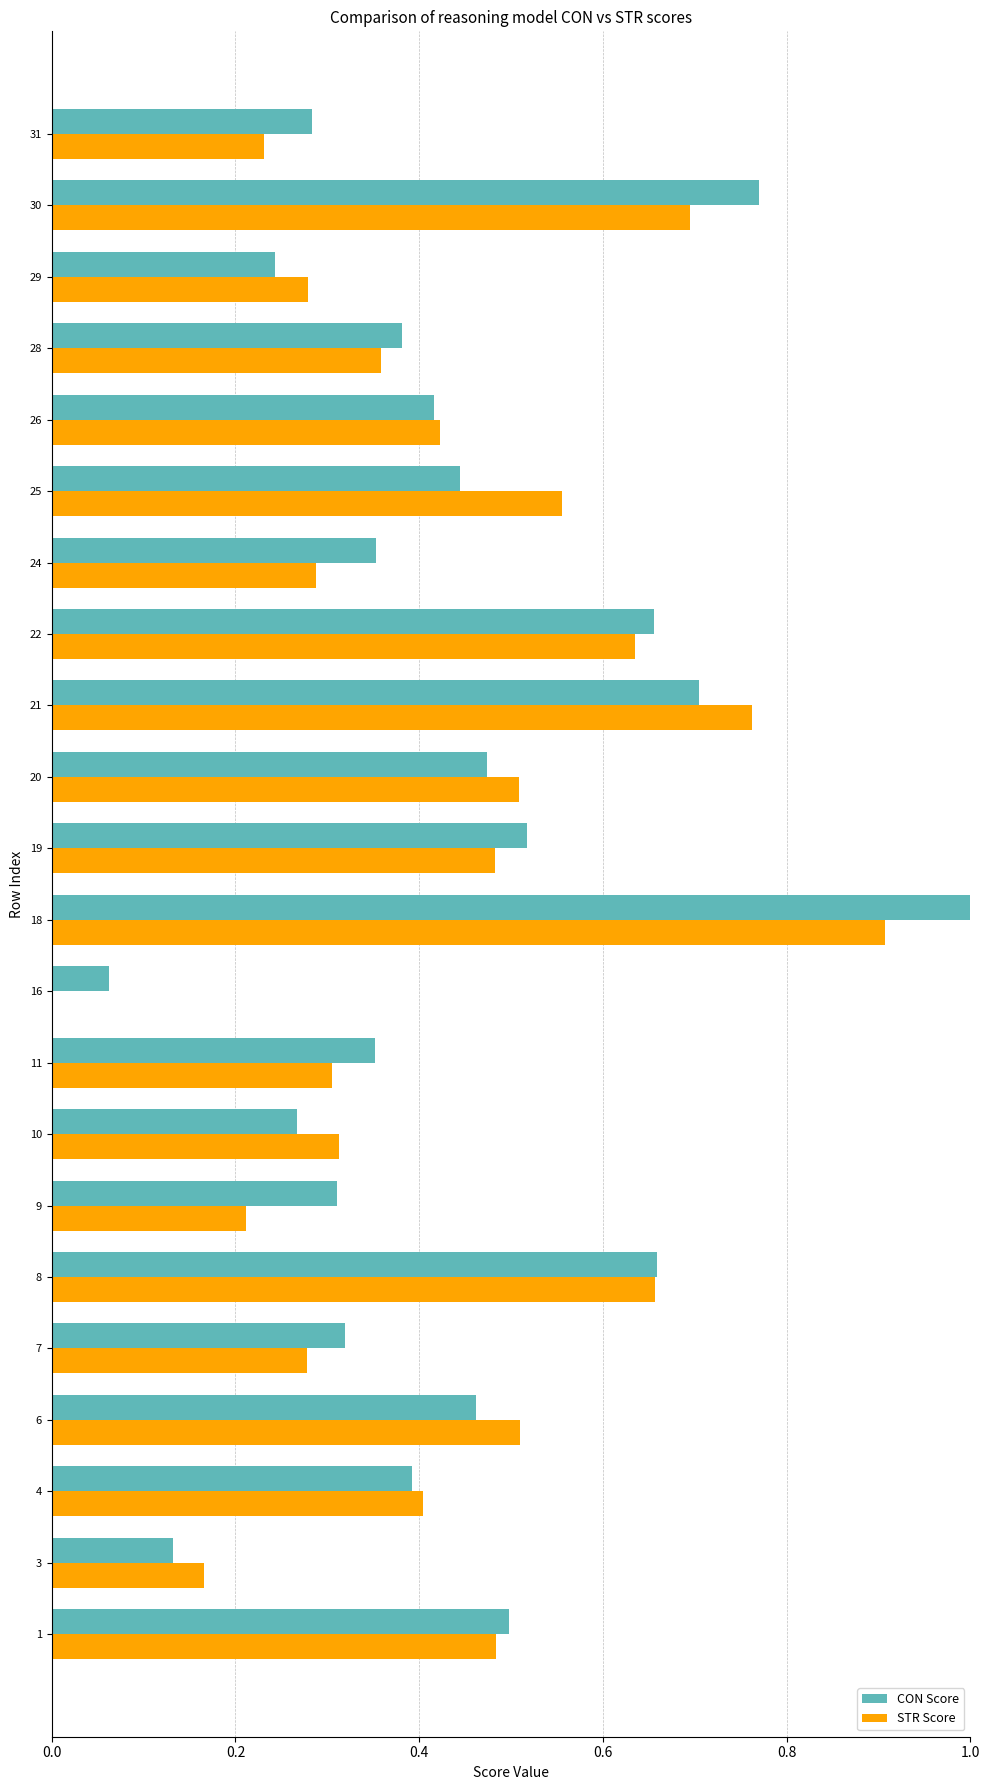

What is the total value across all series at 20?

1.0